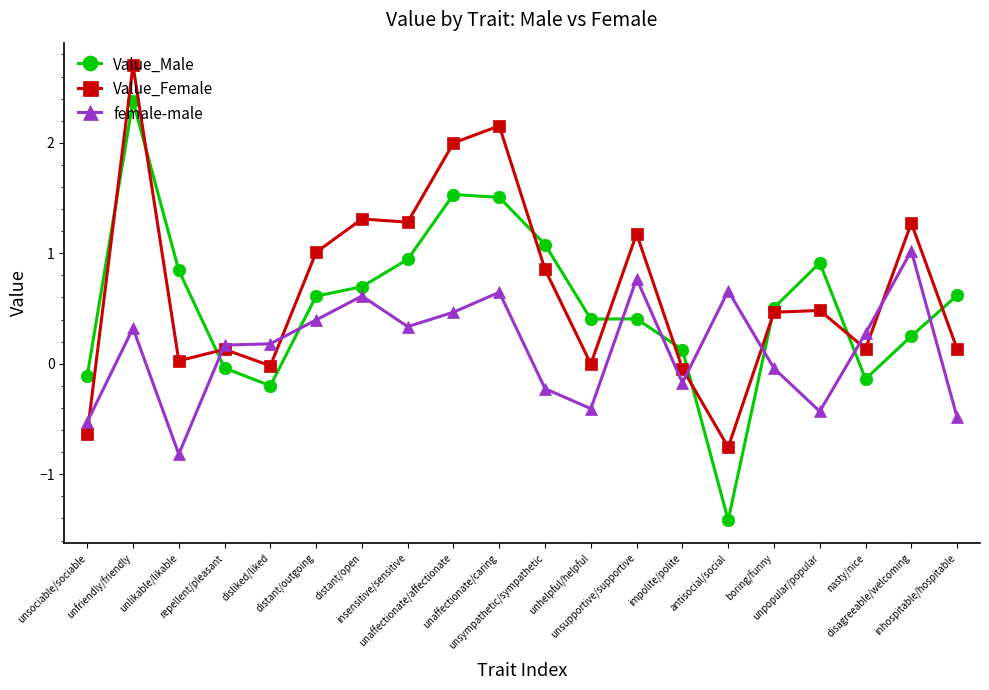

List the series in order of their overall mean, highest first.

Value_Female, Value_Male, female-male